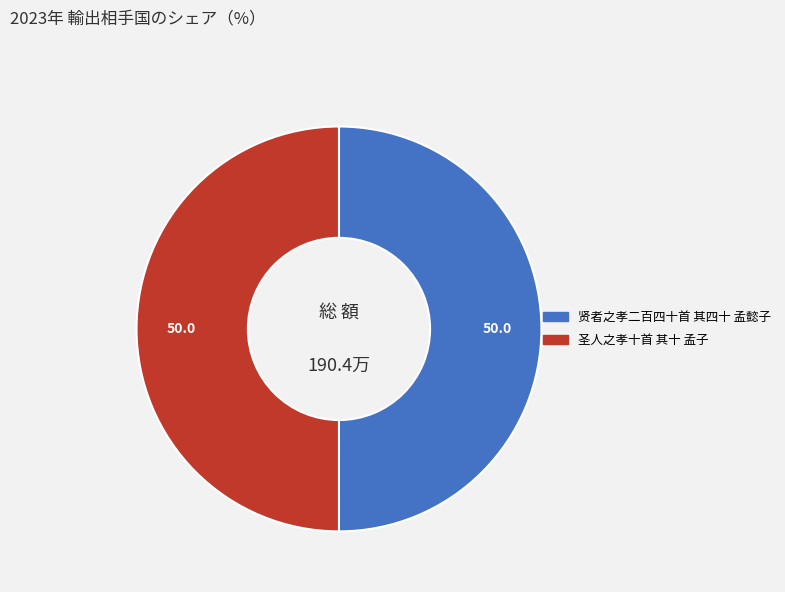

Count the number of slices in the pie.

2